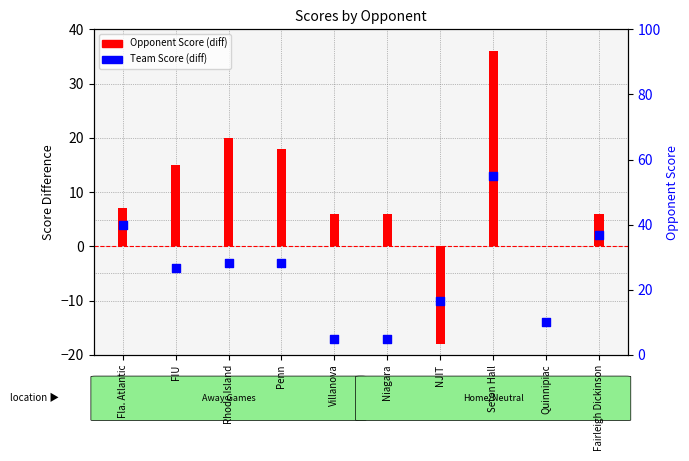

Which series reaches the minimum Y coordinate?

Opponent Score (diff)